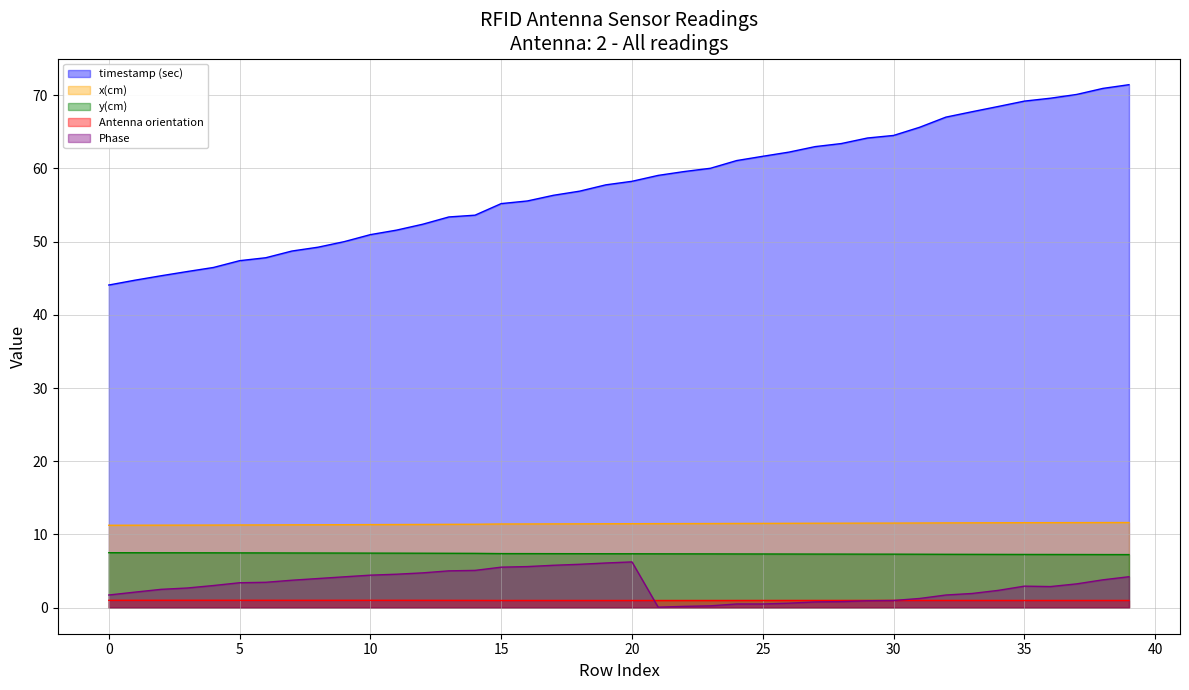

Which series has the widest spread of values?

timestamp (sec)